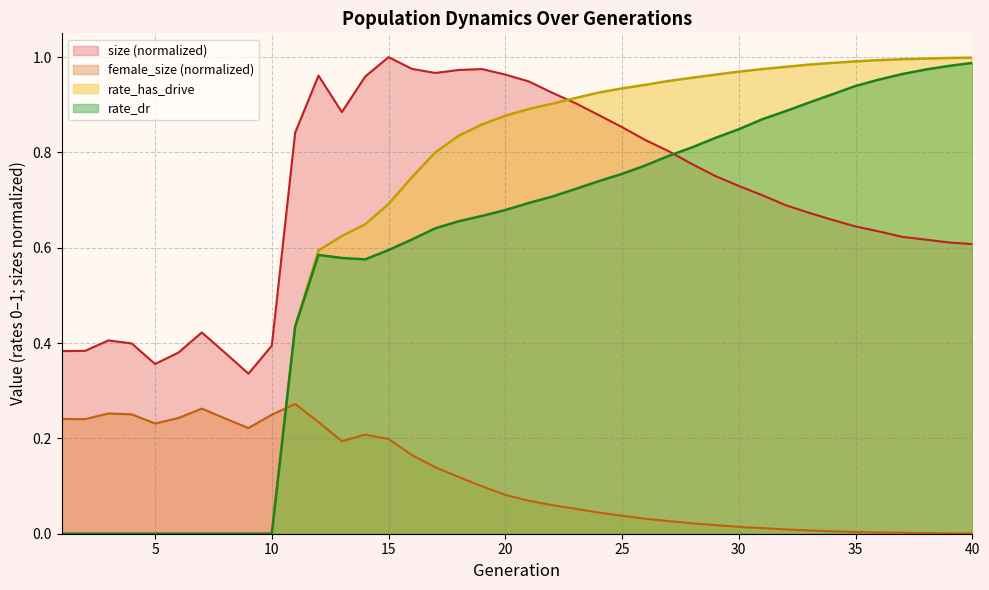

True or false: size and rate_dr intersect in this chart.

True